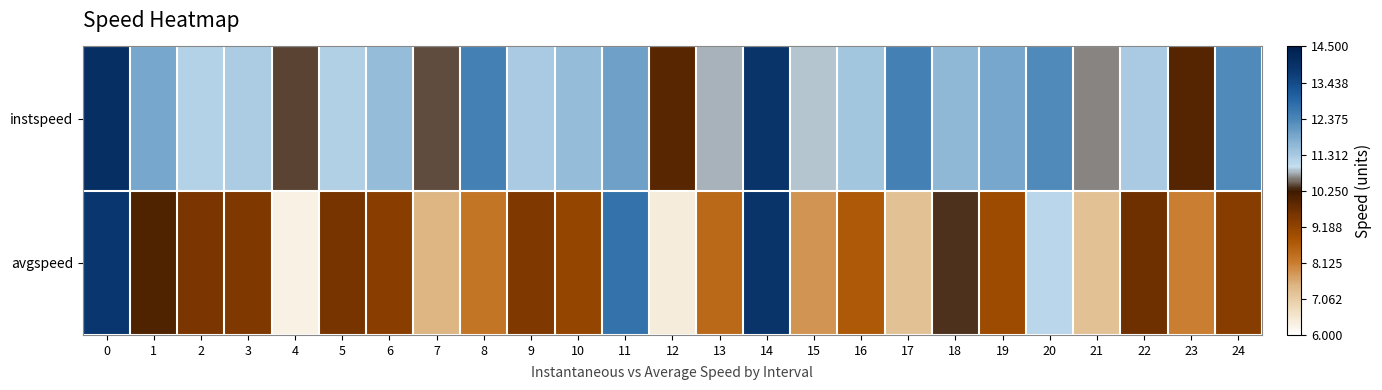

Reading left to right, what are all the values shown in this chart?

instspeed: 0=14.0	1=11.9	2=11.2	3=11.2	4=10.4	5=11.2	6=11.5	7=10.4	8=12.5	9=11.3	10=11.5	11=12.0	12=9.9	13=10.8	14=13.9	15=10.9	16=11.3	17=12.5	18=11.6	19=11.9	20=12.3	21=10.6	22=11.3	23=10.0	24=12.3
avgspeed: 0=13.8	1=10.0	2=9.5	3=9.5	4=6.3	5=9.6	6=9.3	7=7.5	8=8.2	9=9.5	10=9.1	11=12.7	12=6.4	13=8.5	14=13.9	15=7.8	16=8.7	17=7.3	18=10.3	19=9.0	20=11.1	21=7.3	22=9.7	23=8.1	24=9.3